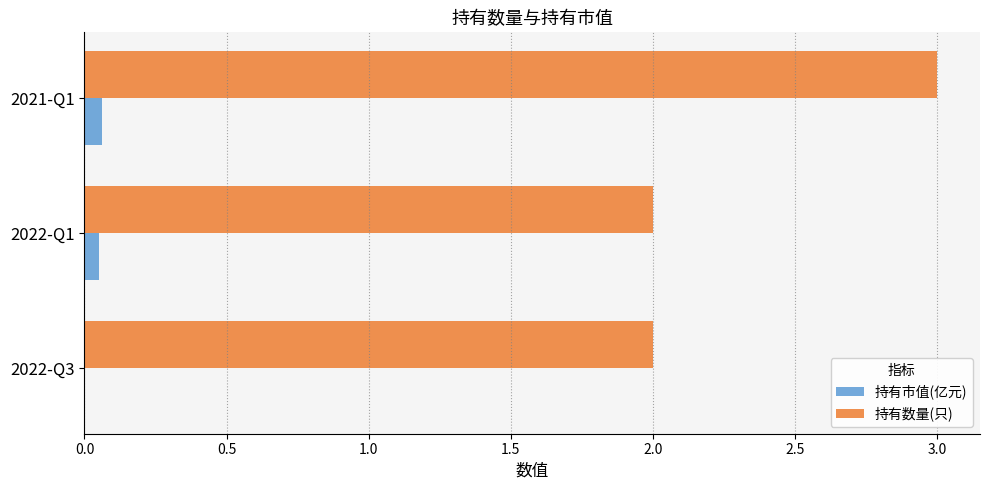

True or false: 持有数量(只) has a value of 2.0 at 2022-Q3.

True